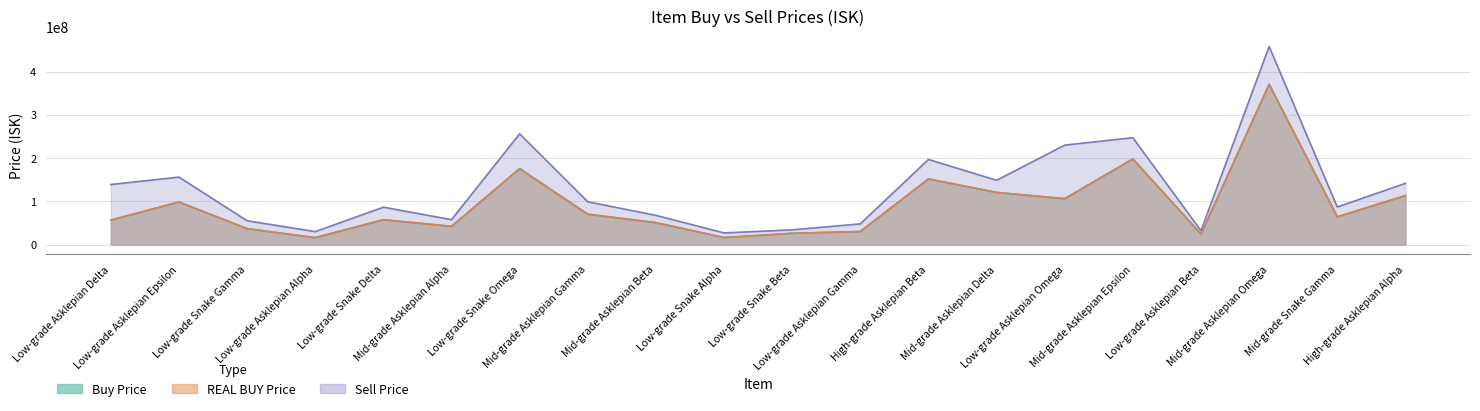

What are all the series names shown in the legend?

Buy Price, Sell Price, REAL BUY Price